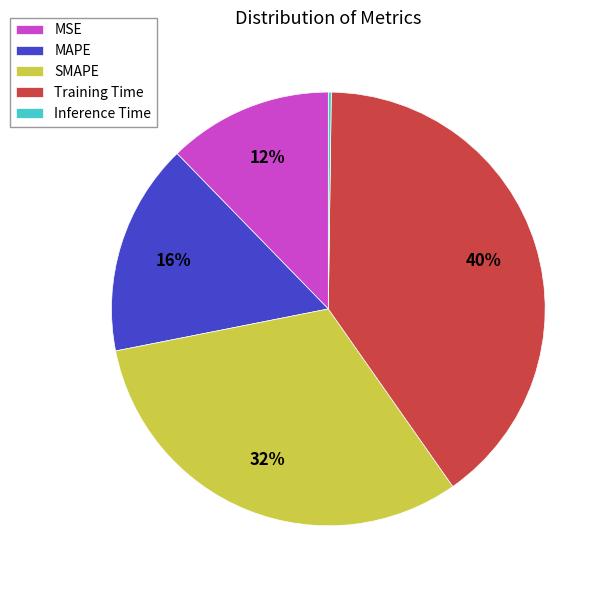

Combined, do SMAPE and MAPE account for over 50%?

No